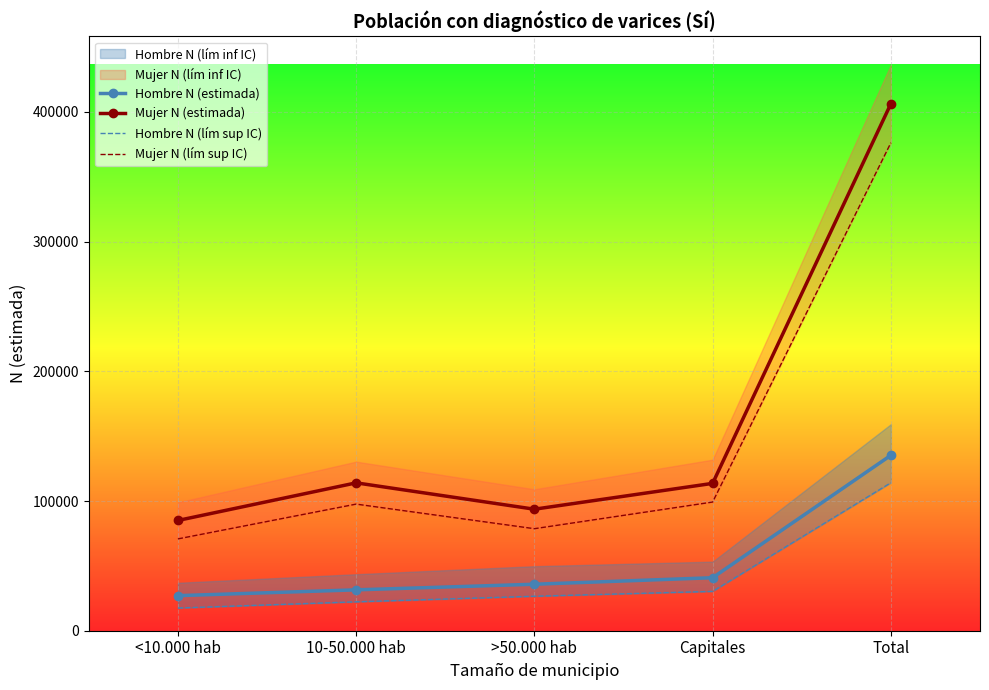

Is the value of Hombre N (estimada) at >50.000 hab greater than the value of Hombre N (lím sup IC) at Capitales?

Yes